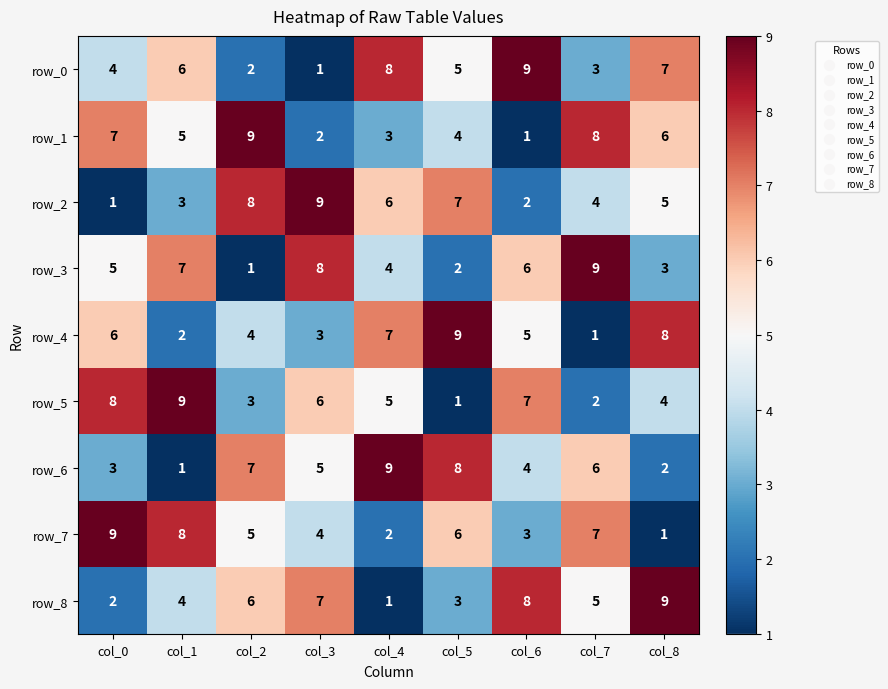

Is it true that row_7 equals 3 at col_5?

False